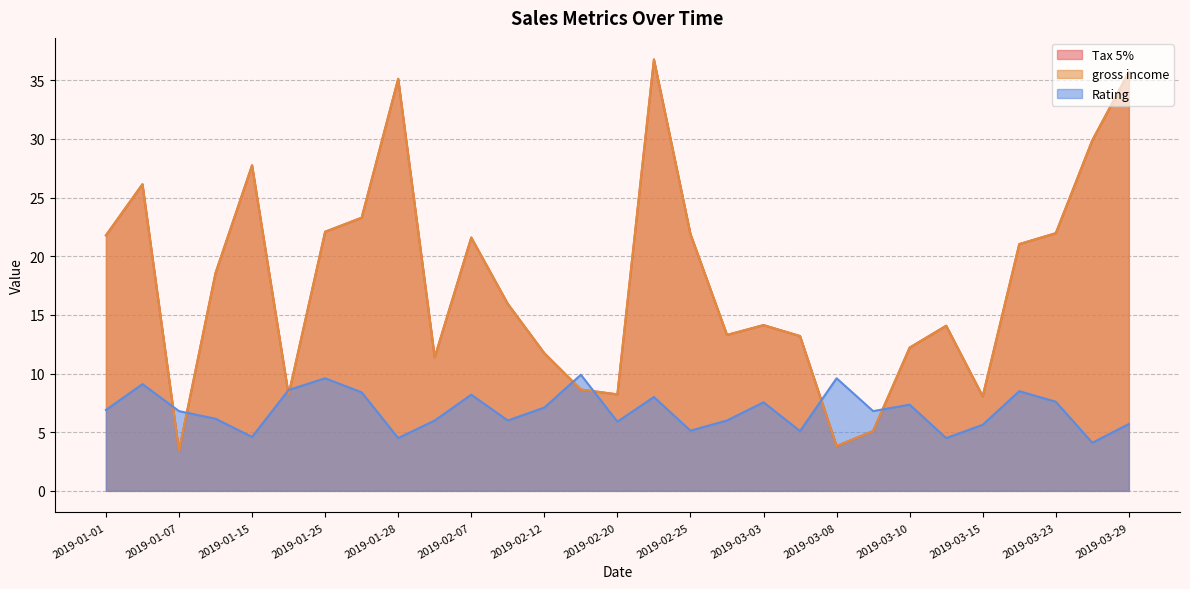

Where do gross income and Rating first cross each other?

2019-01-05 and 2019-03-08